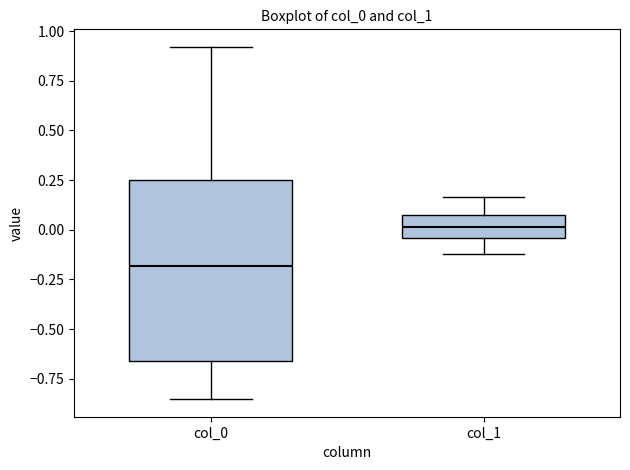

Reading left to right, read every box against the y-axis: the position of its median line, the range the box covers, and the ends of its whiskers. The values are not printed on the chart, so give them approximately, as read against the axis.

col_0: median -0.20, box -0.65 to 0.25, whiskers -0.85 to 0.90
col_1: median 0.00, box -0.05 to 0.05, whiskers -0.10 to 0.15